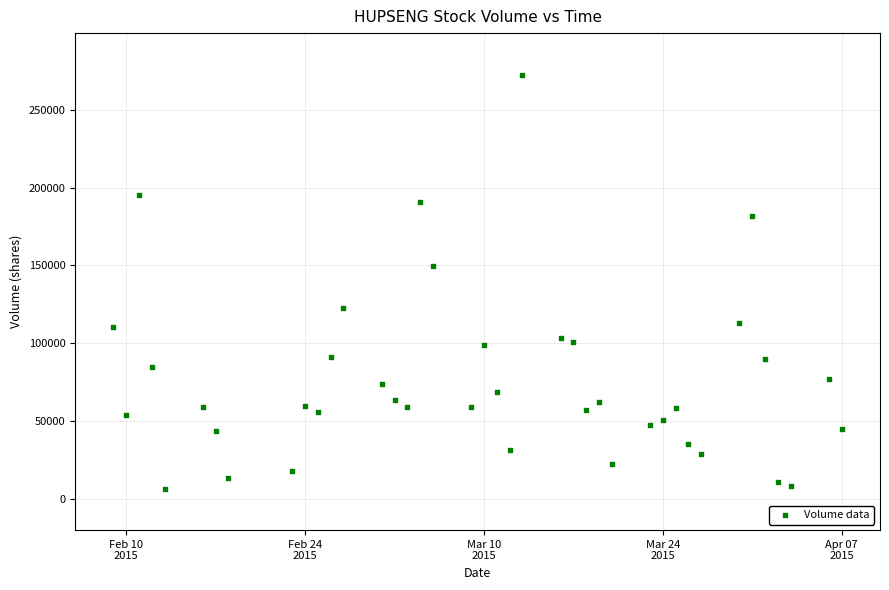

What Y value in the scatter plot is closest to 139550?

149300